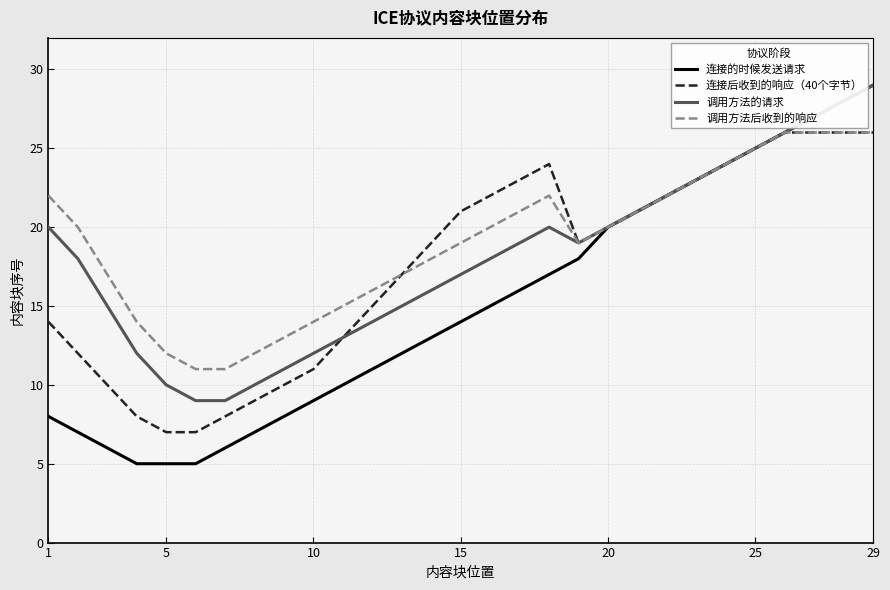

True or false: 调用方法的请求 has more than 0 interior local peaks.

True